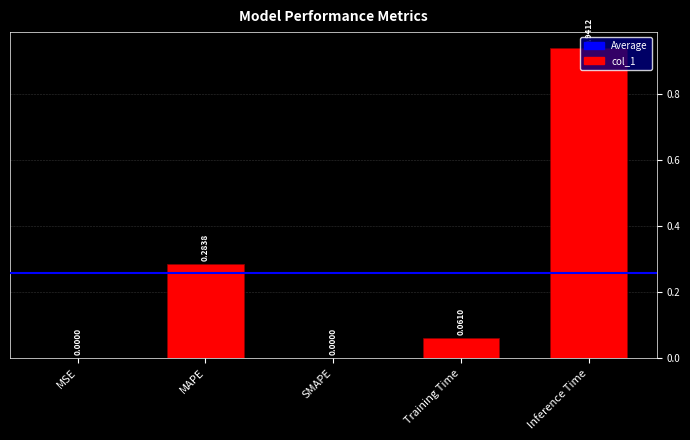

Which label corresponds to the largest value in the chart?

Inference Time